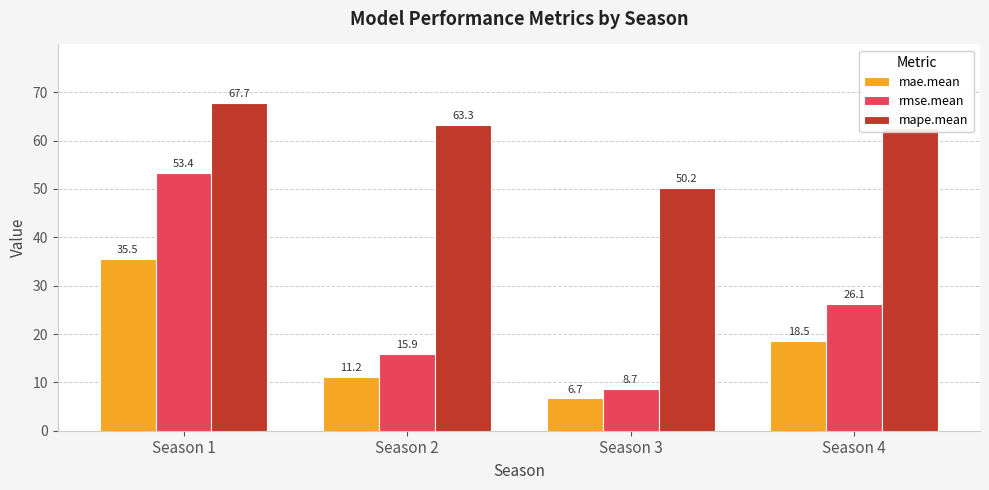

How many data points does each series have?

4